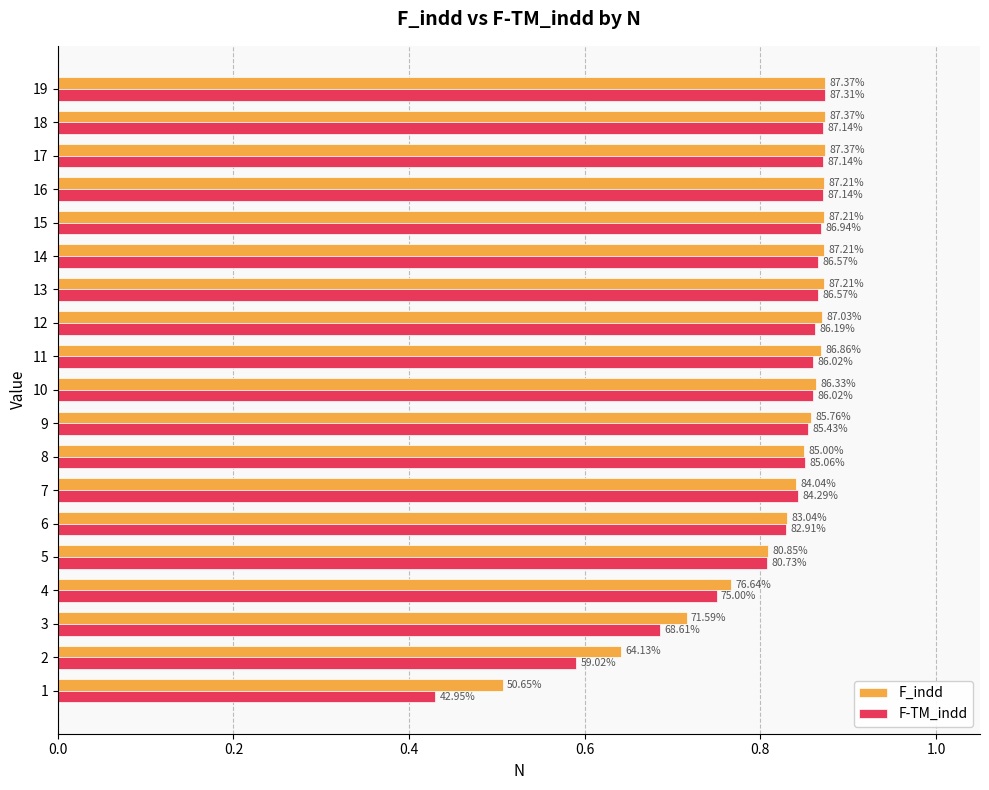

What are all the series names shown in the legend?

F_indd, F-TM_indd